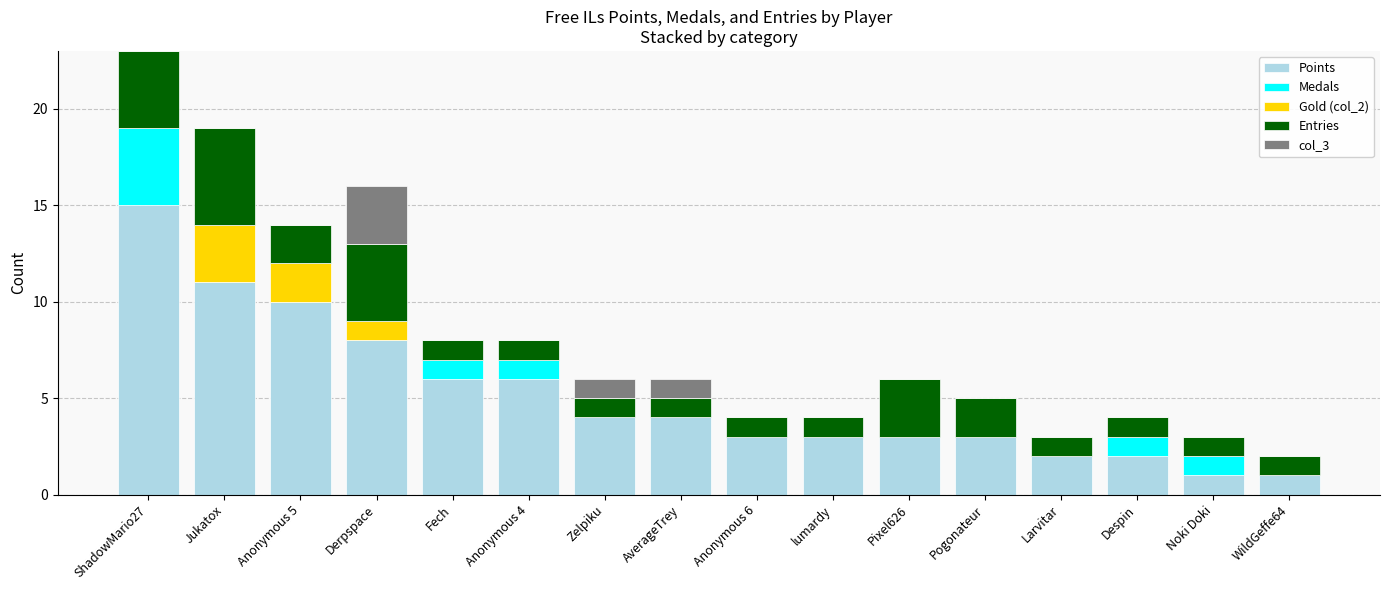

Is it true that Points equals 1 at WildGeffe64?

True